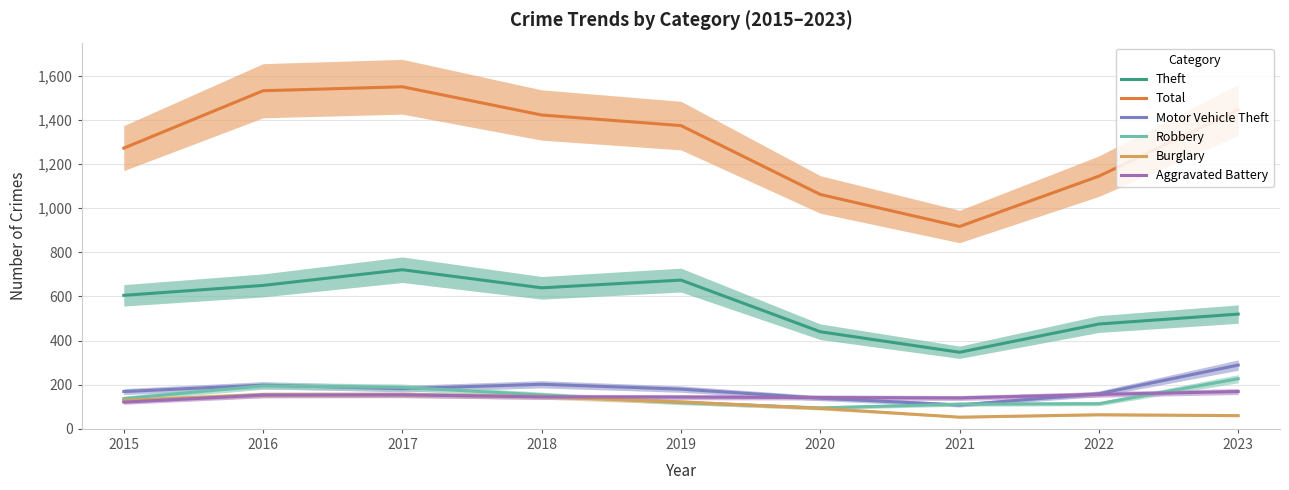

What is the average value of the Total series?

1302